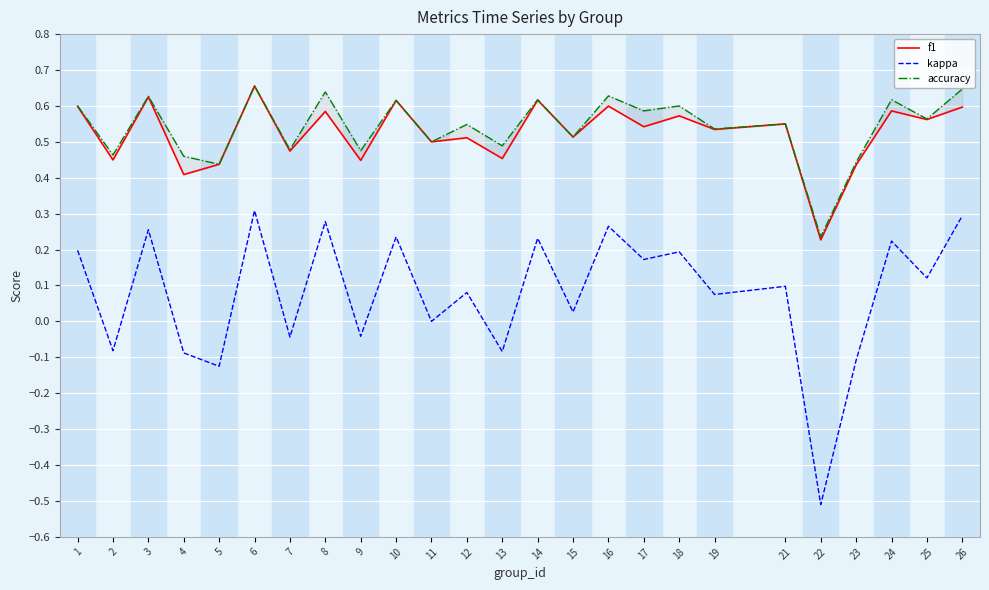

Count the accuracy values in the range 0 to 1.

25